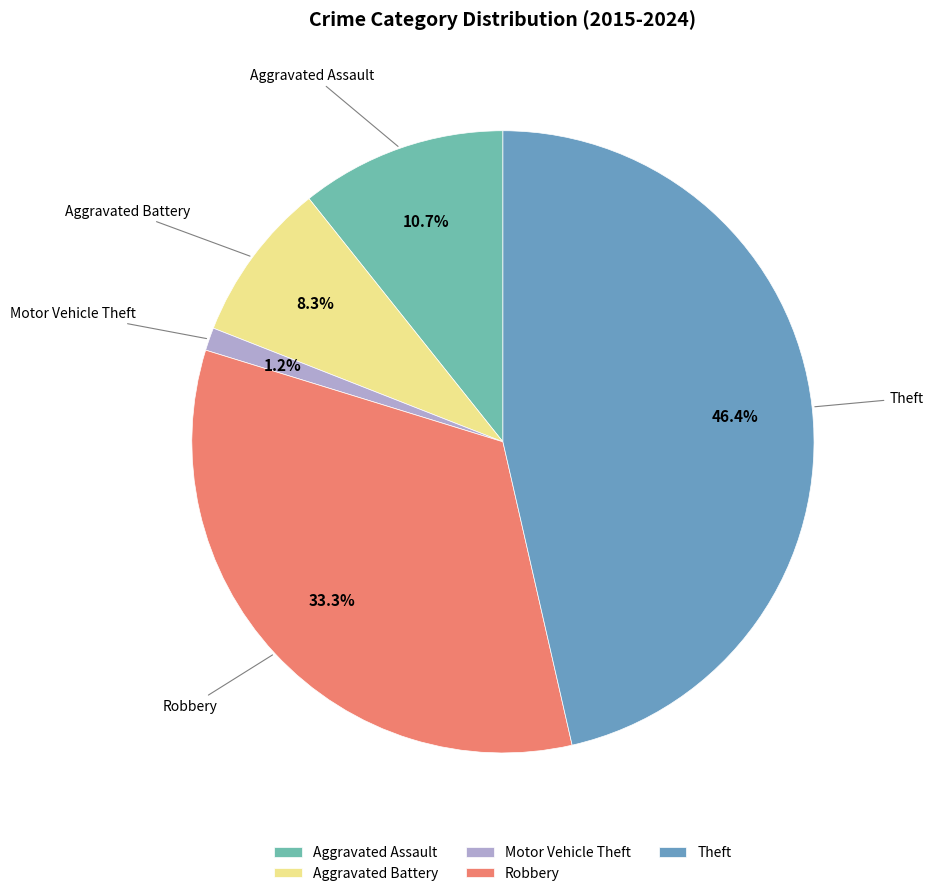

To the nearest percent, what is the average slice percentage?

20%